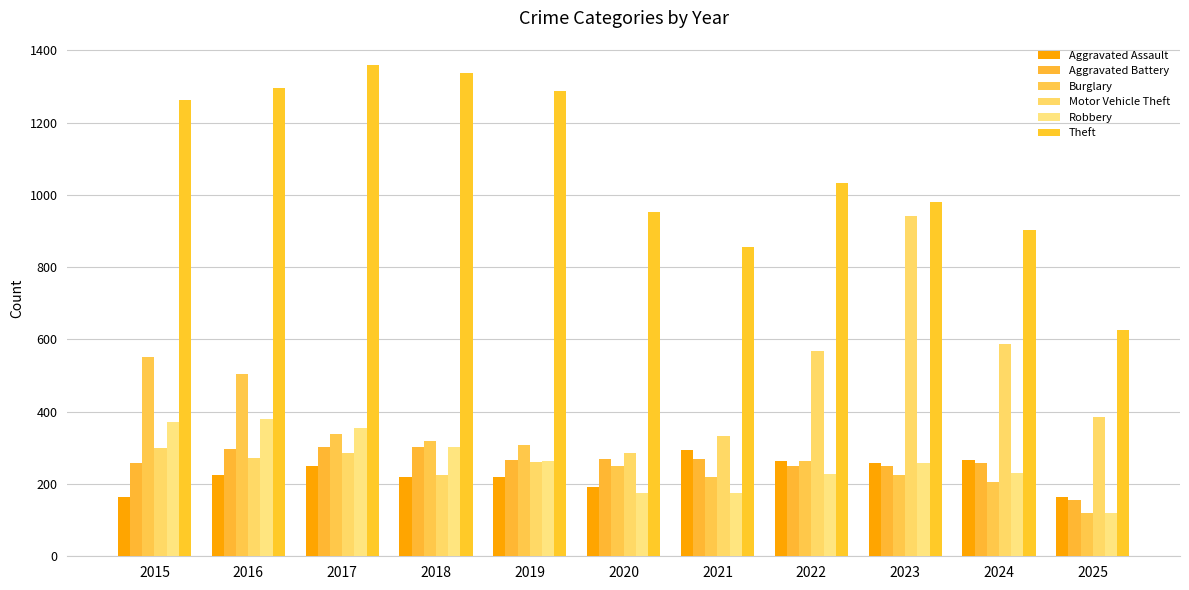

At how many categories does at least one series exceed 1271?

4